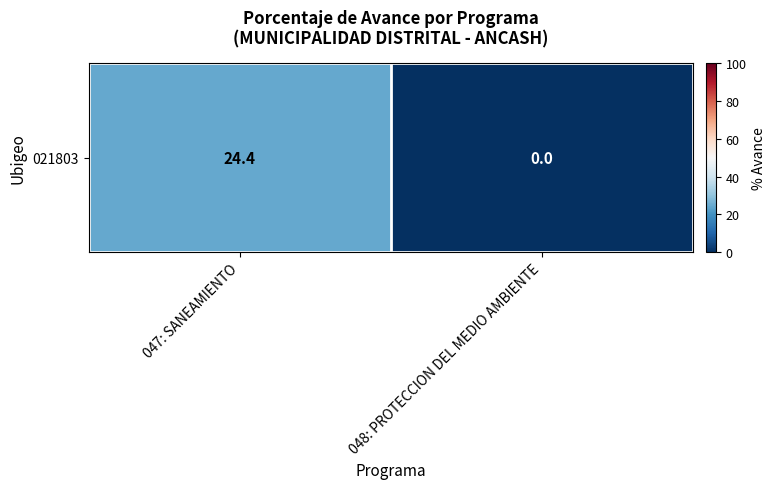

Rank the categories by value from highest to lowest.

047: SANEAMIENTO, 048: PROTECCION DEL MEDIO AMBIENTE